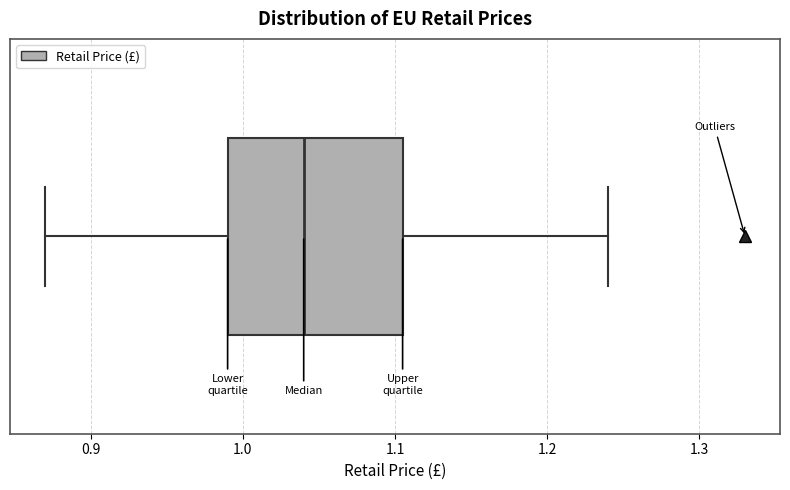

Transcribe this box plot: give where the median line is, the range the box spans, and where the two whiskers end, as read against the x-axis. The values are not printed on the chart, so give them approximately, as read against the axis.

median 1.04, box 0.99 to 1.11, whiskers 0.87 to 1.24